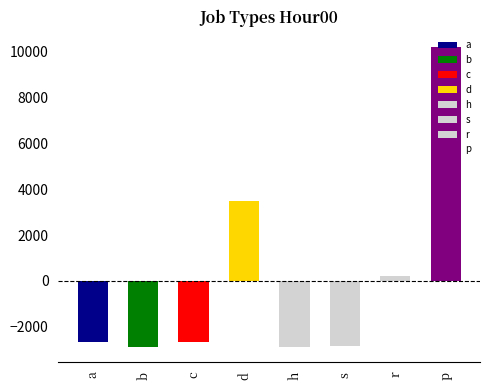

What is the smallest value displayed?

-2869.9